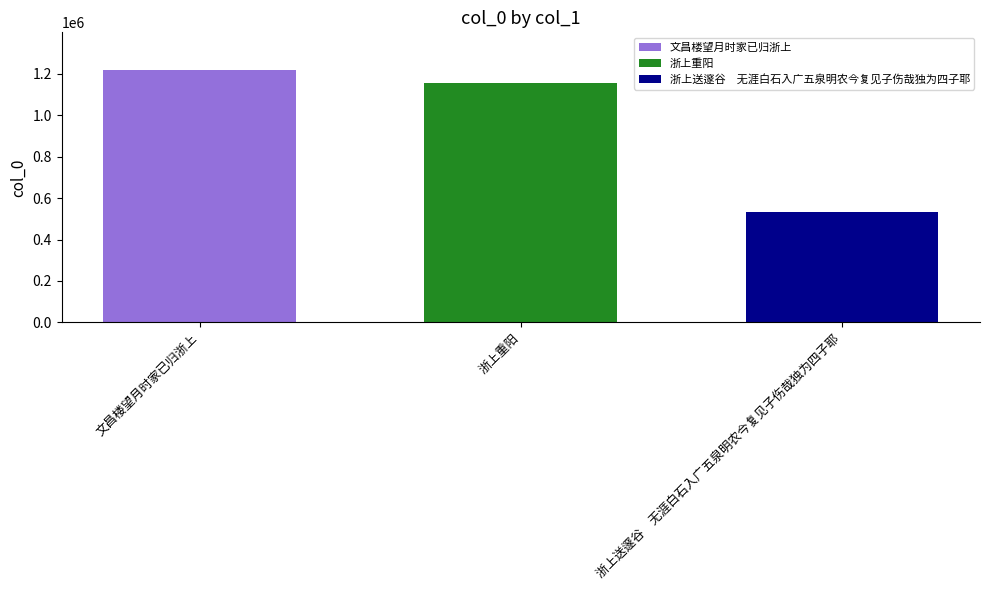

What is the difference between the highest and lowest values at 浙上重阳?

686258